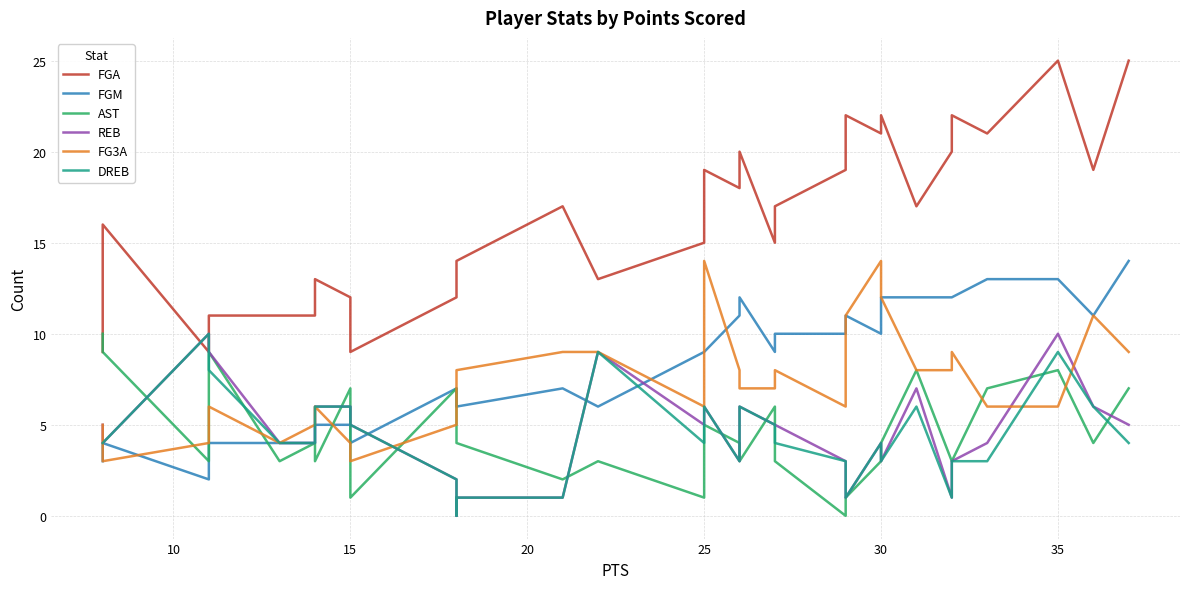

Does the chart display data point markers on the line(s)?

No